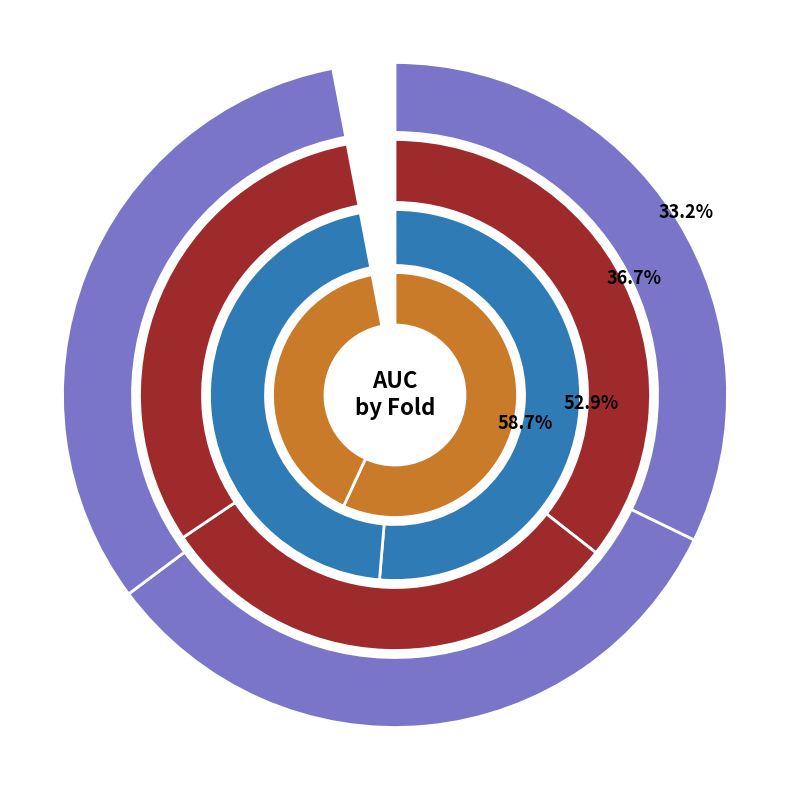

What percentage is NOT represented by Fold 7?

89.9%